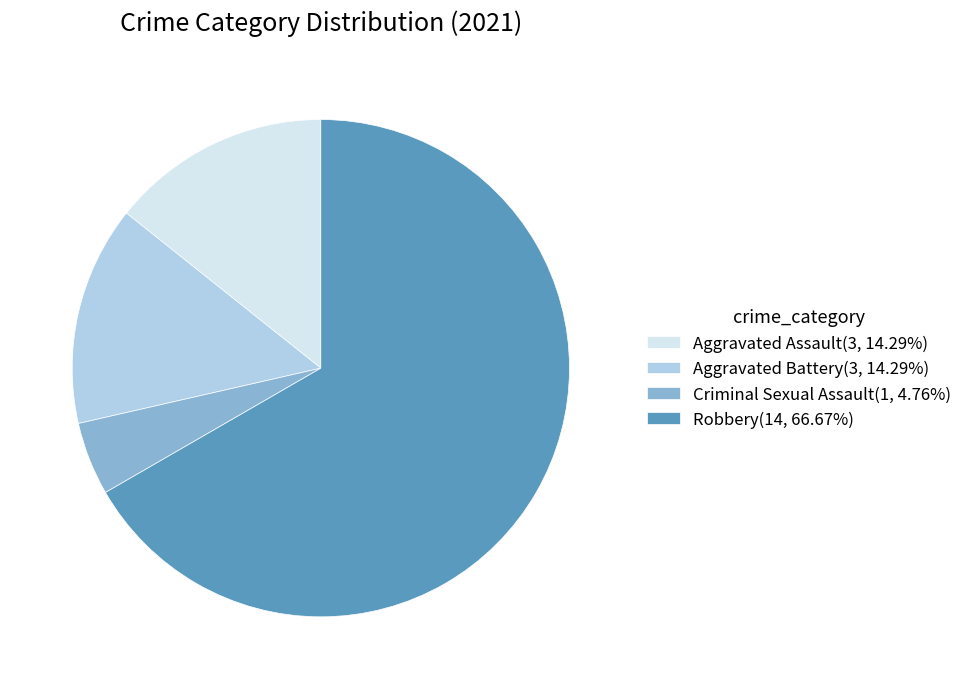

Approximately how many times larger is the value at Aggravated Assault compared to Criminal Sexual Assault?

3.0